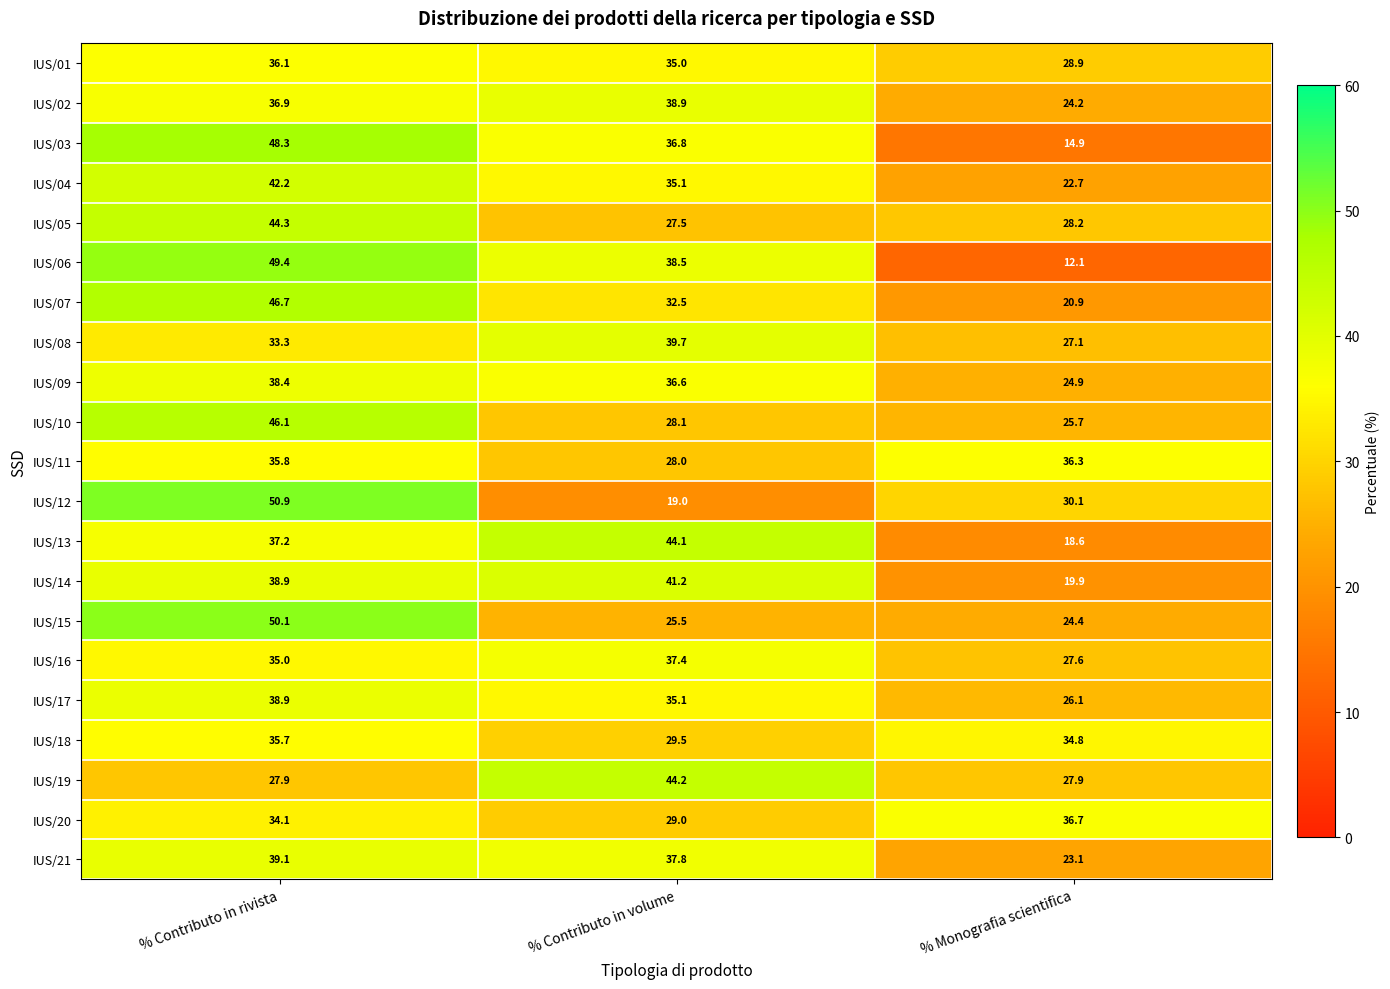

What is the difference between the maximum and minimum values in the IUS/04 series?

19.5